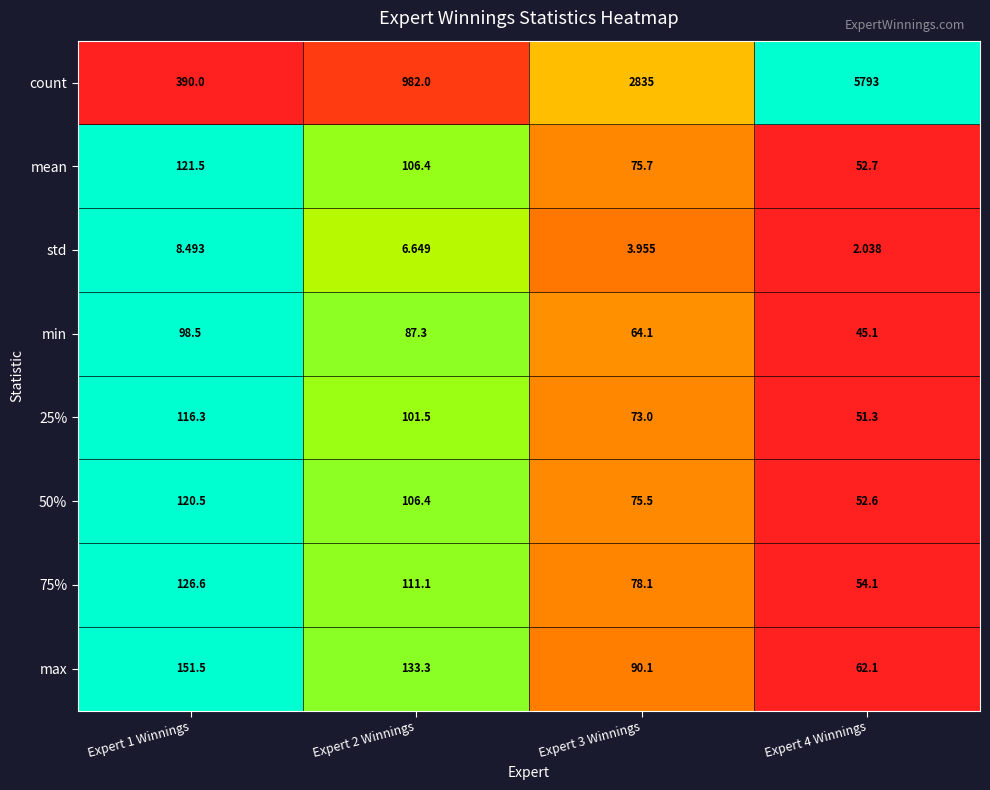

Which series has the largest total across all categories?

count